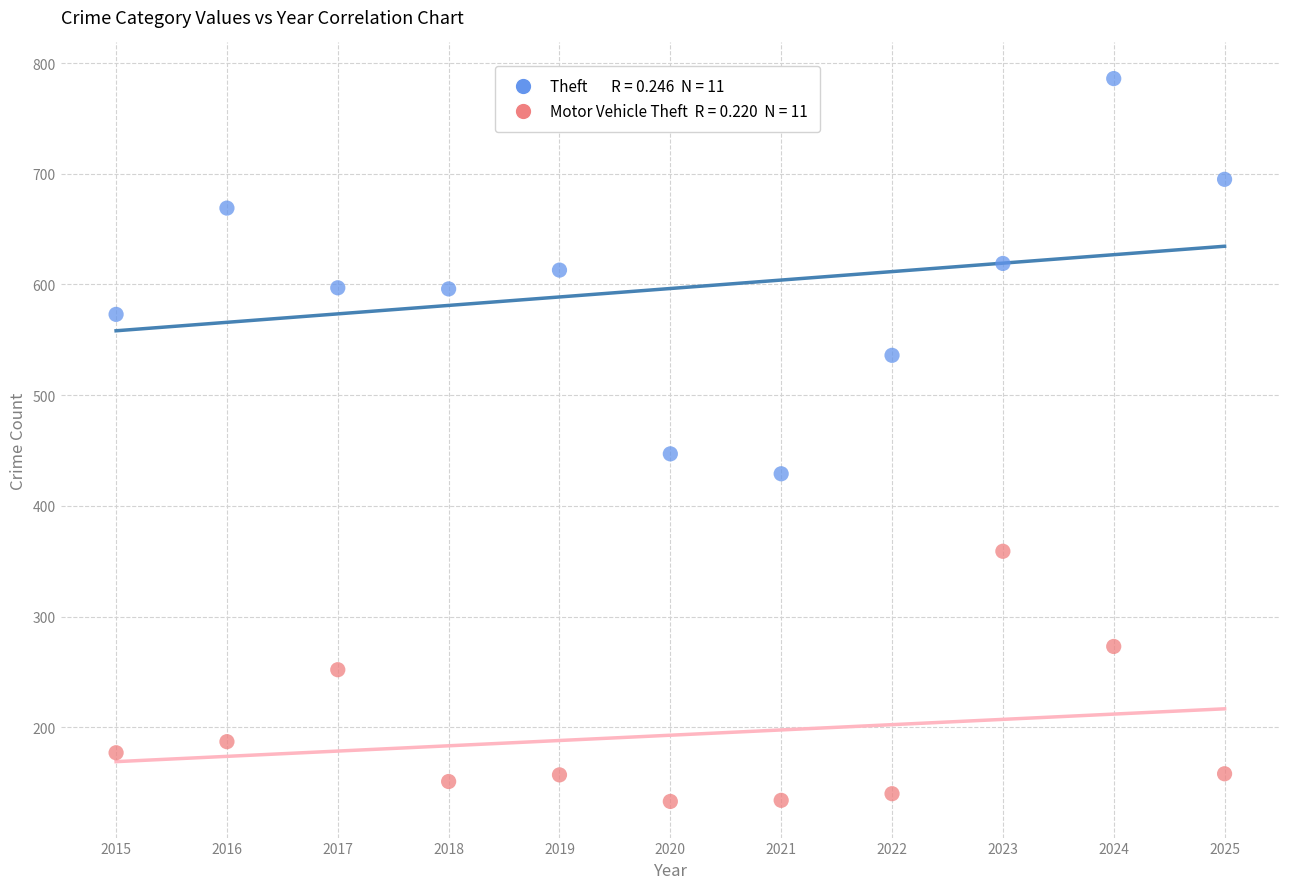

Across all data points, what is the range of Y values (max minus min)?

653